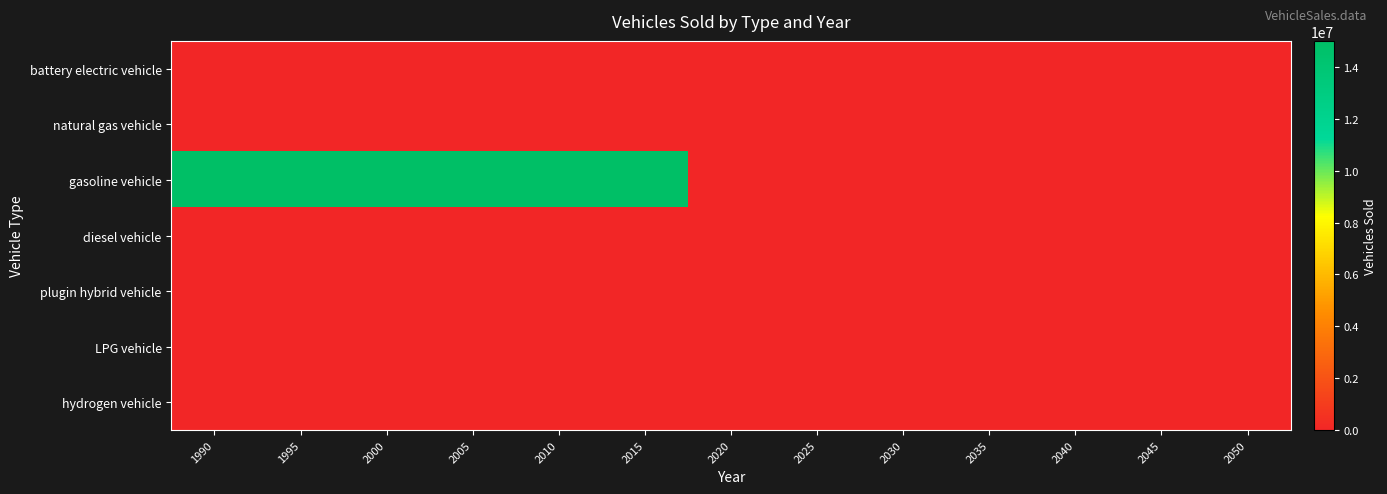

Which series changed the most between 2005 and 2020?

gasoline vehicle